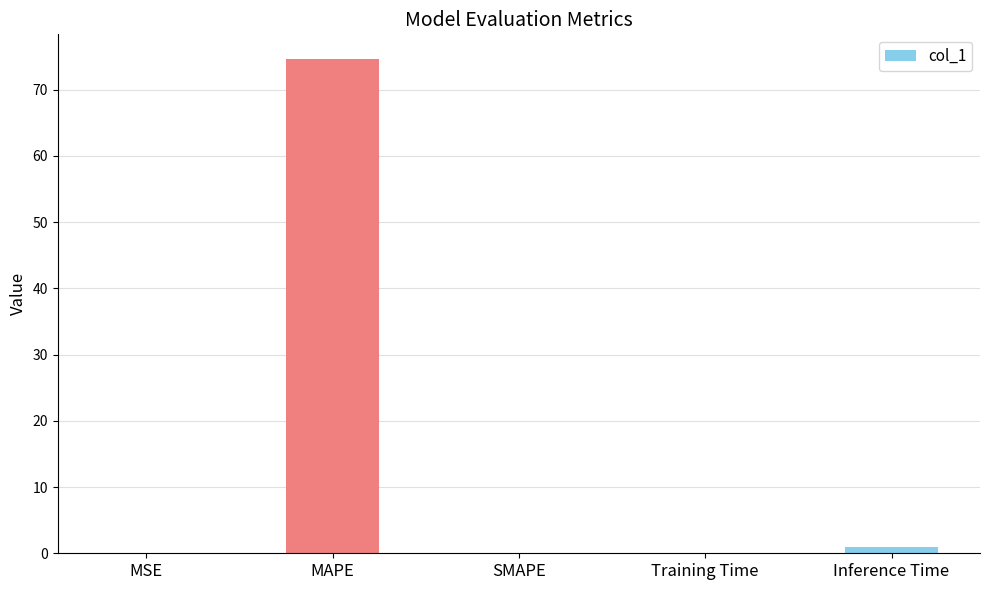

Is it true that the value at SMAPE is 0.0?

True